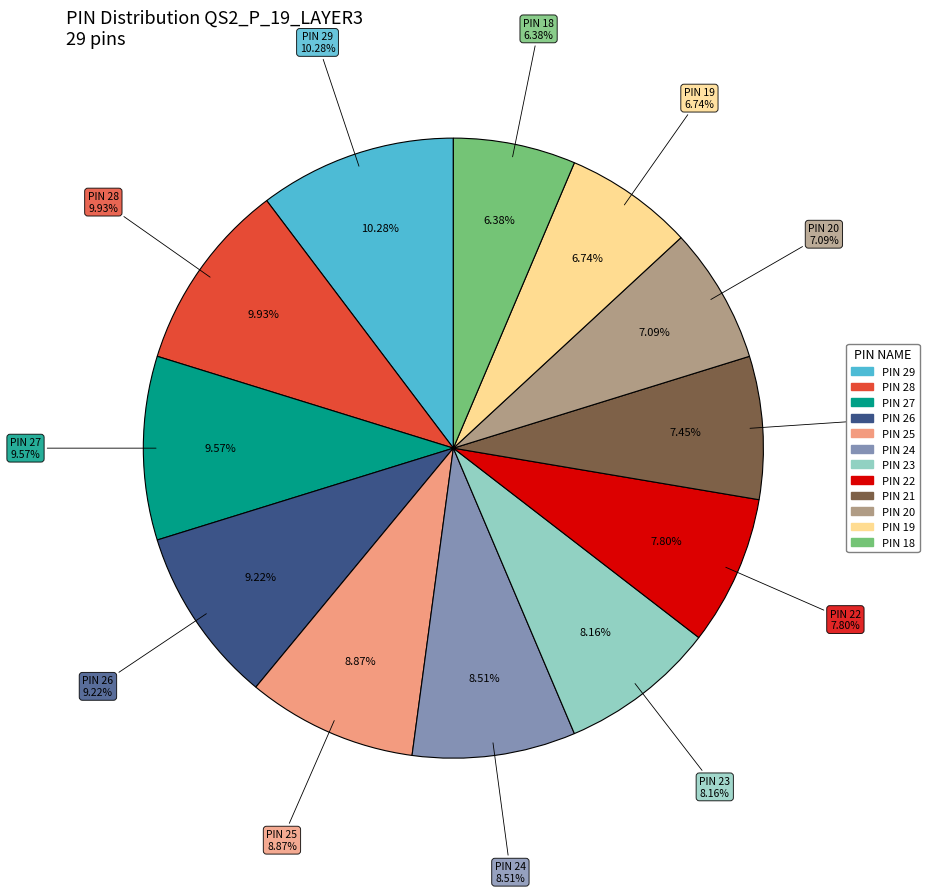

To the nearest percent, what is the average slice percentage?

8%